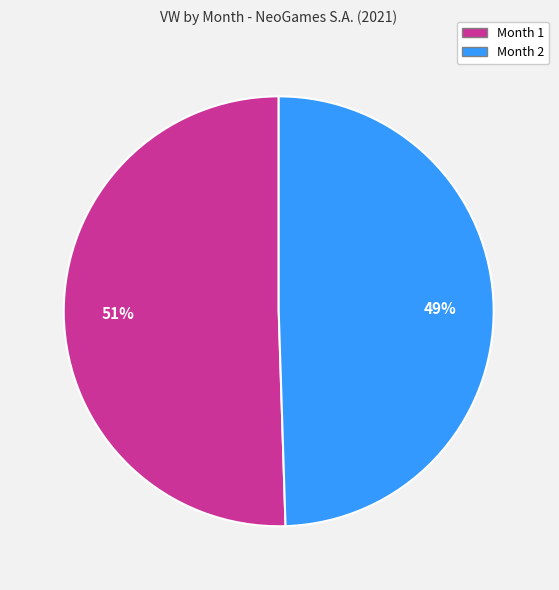

To the nearest percent, what is the combined percentage of Month 1 and Month 2?

100%